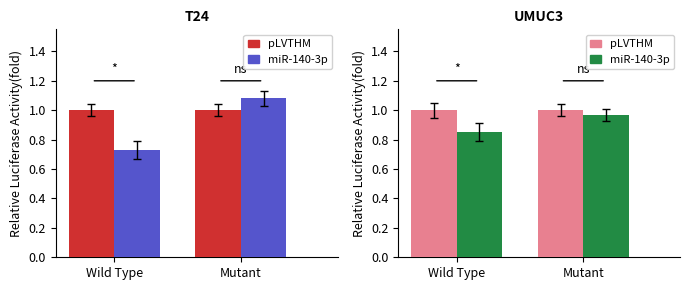

What is the lowest value of the miR-140-3p series?

0.8